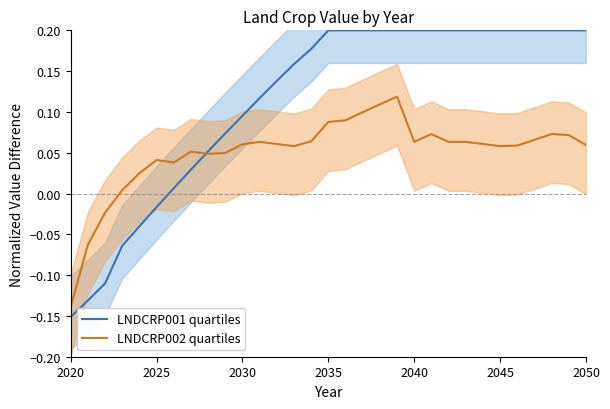

The LNDCRP001 quartiles series shows -0.1 at 2020. True or false?

False